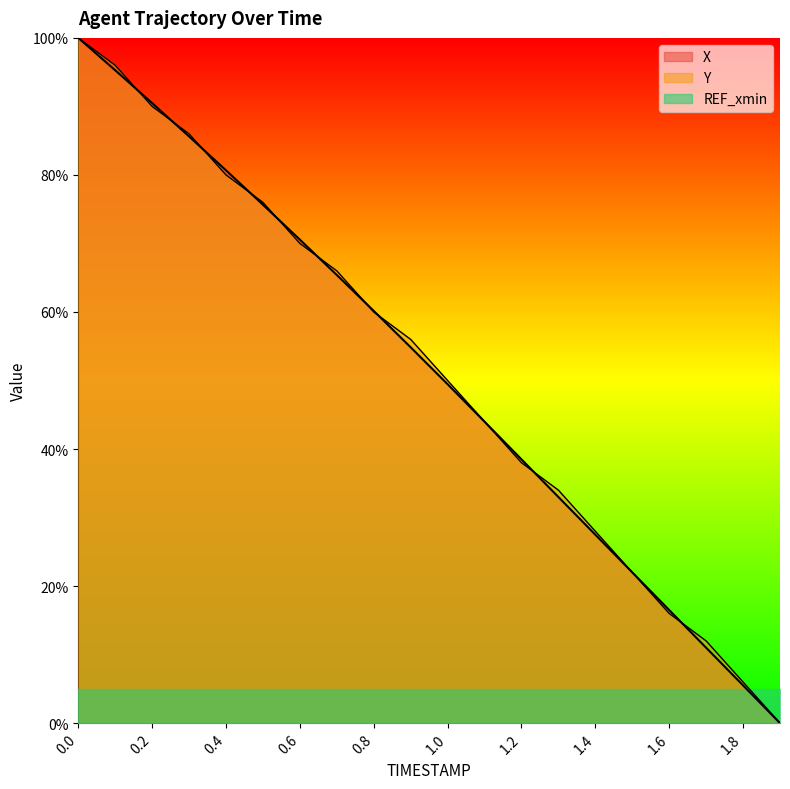

What is the value of the X point at the 4th from the left?

85.6